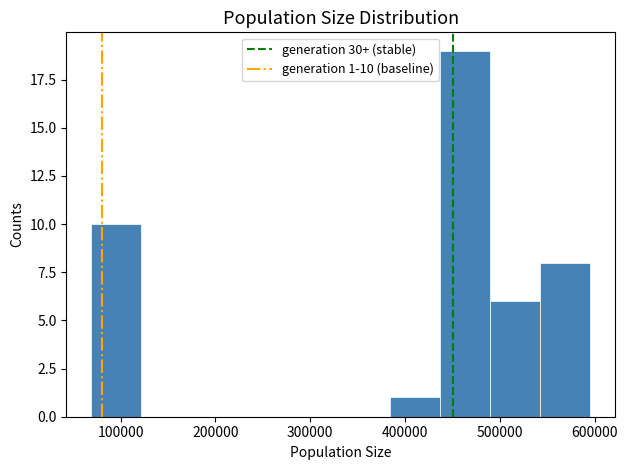

Over which range of the x-axis is the bar tallest?

440000 to 490000